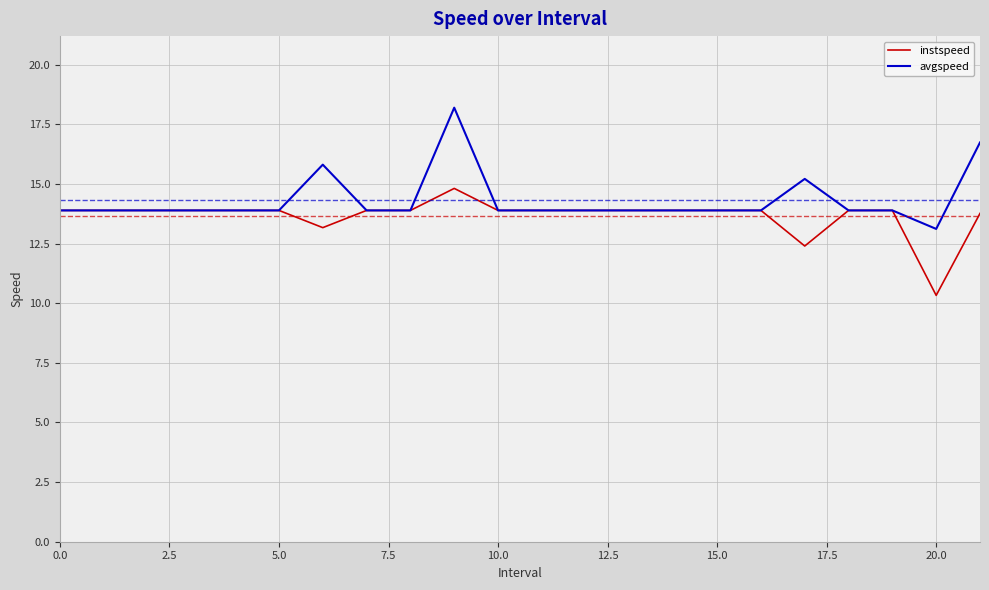

Which series has the largest range (max minus min)?

avgspeed